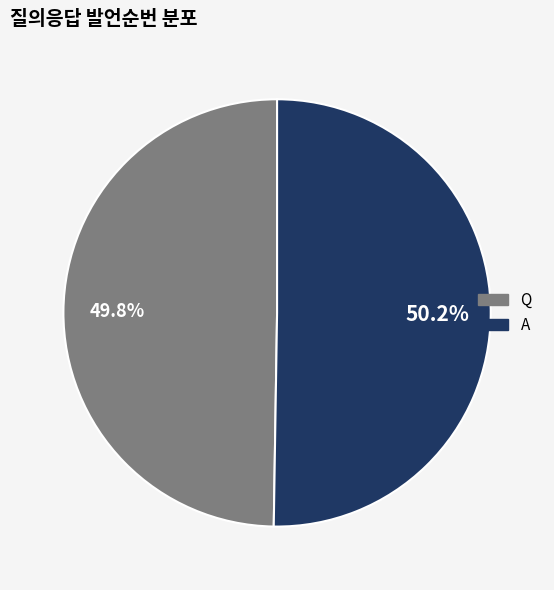

What is the ratio of the value at Q to the value at A?

1.0